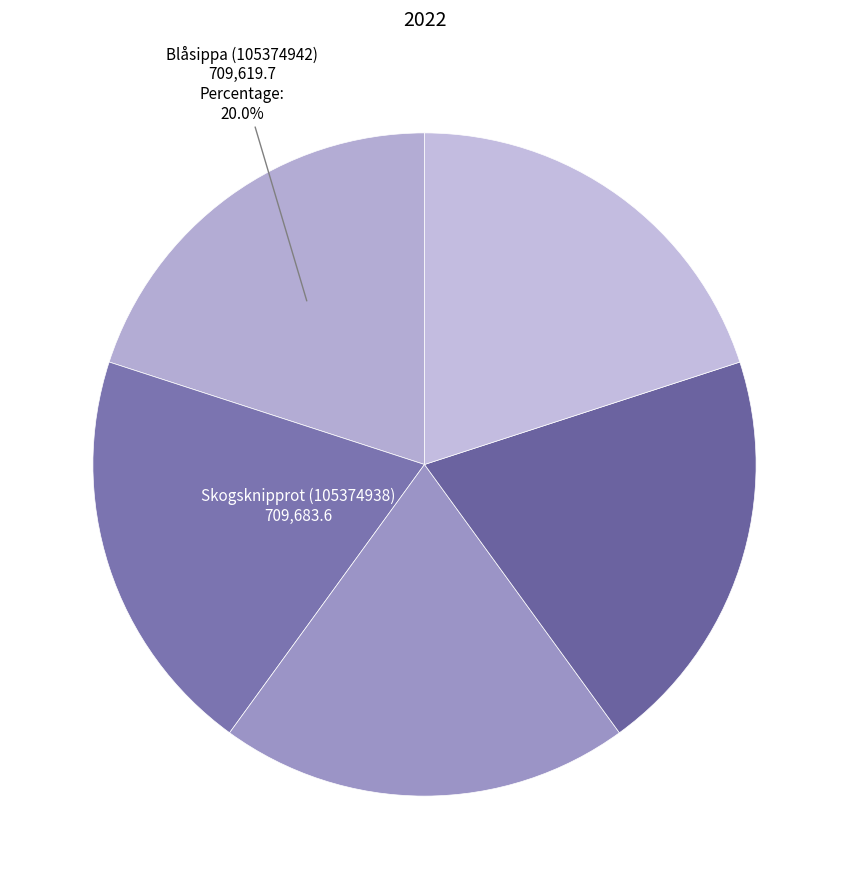

What is the largest slice in the pie chart?

Skogsknipprot (105374938)